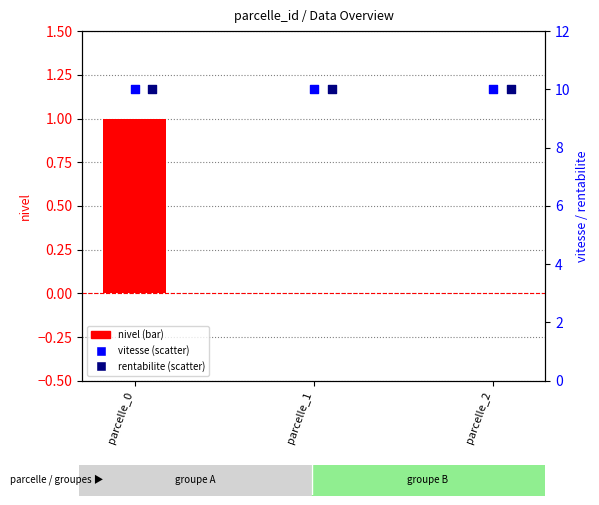

Which series contains the lowest Y value?

nivel